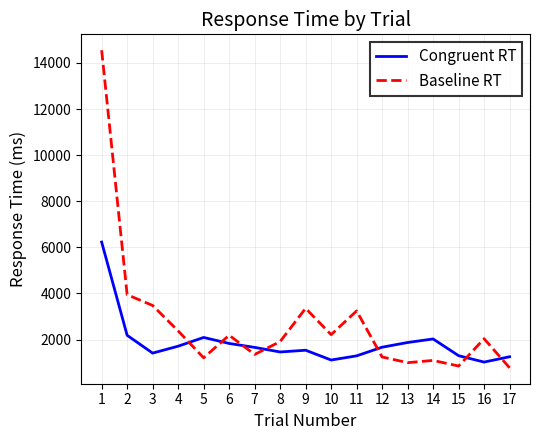

What is the difference between the maximum and minimum values in the Congruent RT series?

5206